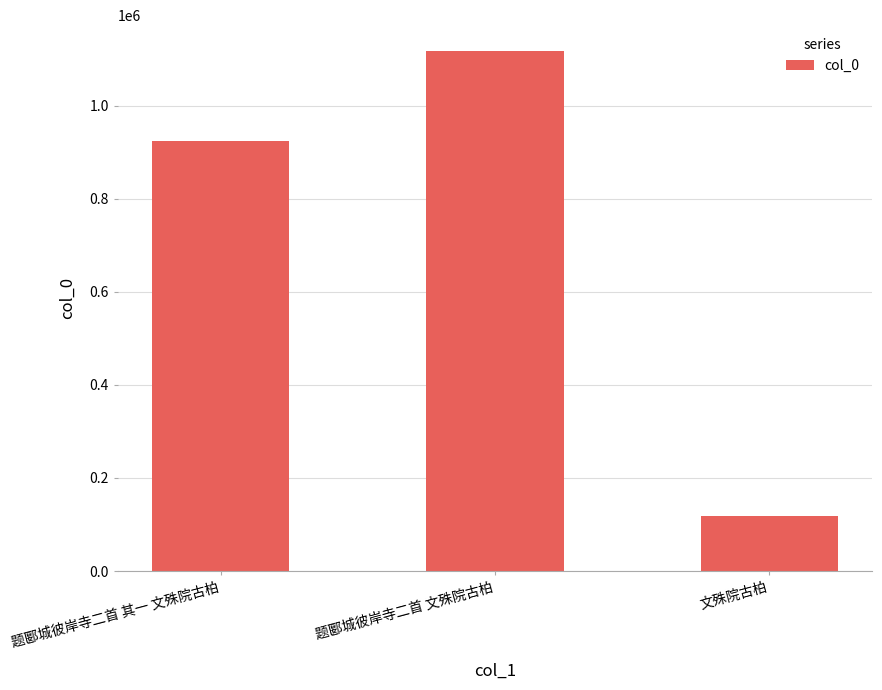

Count the number of categories in the chart.

3